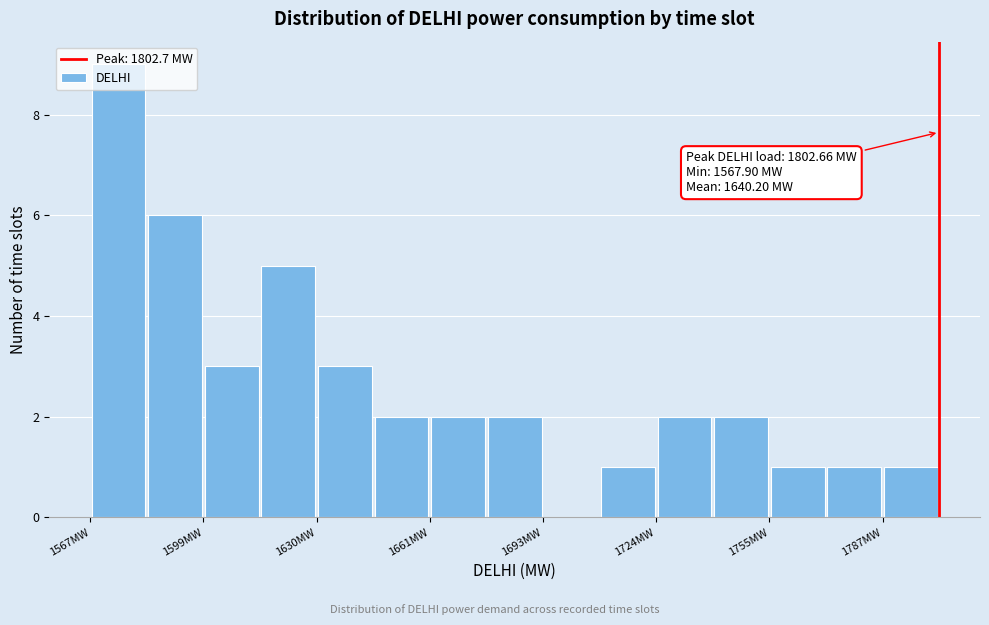

Around what value on the x-axis is the tallest bar? Give the approximate position of its centre, as read against the axis.

1575